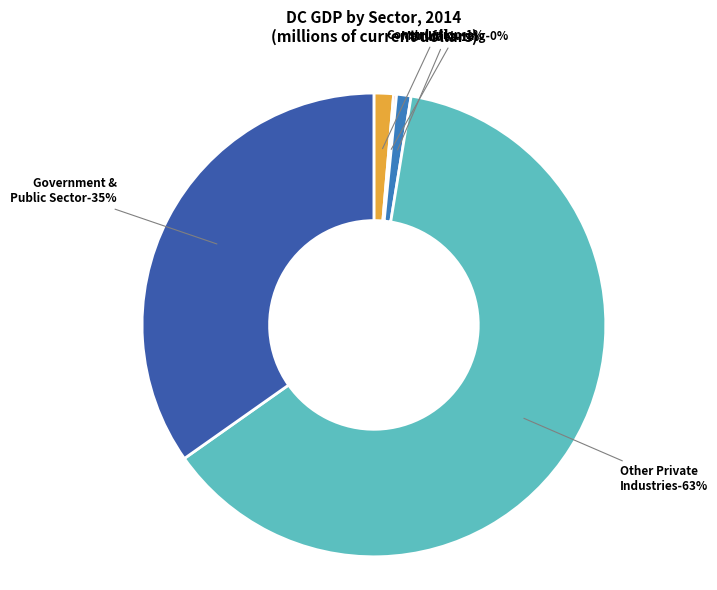

Rank the categories by value from highest to lowest.

Private industries, Government, Construction, Utilities, Other Industries, Manufacturing